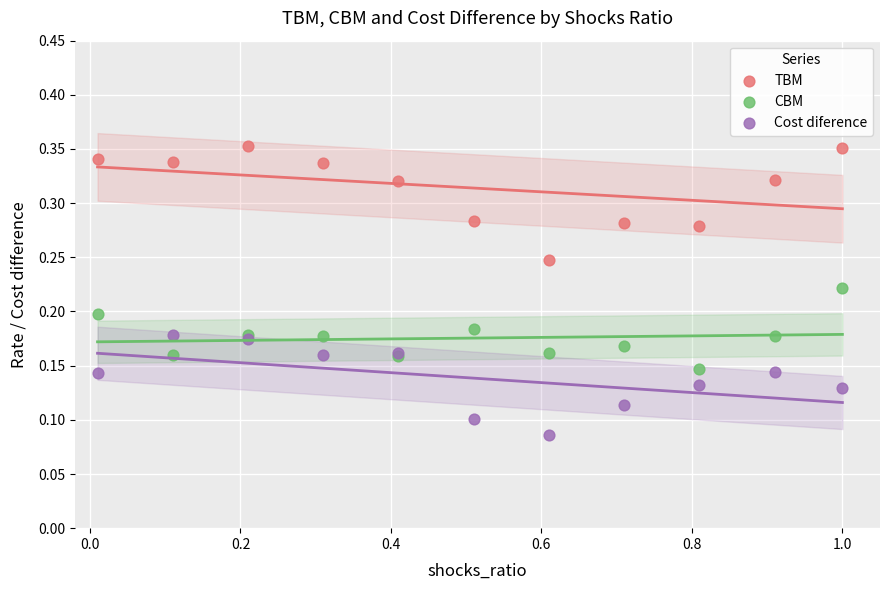

What is the X range (max minus min) for the scatter plot?

1.0